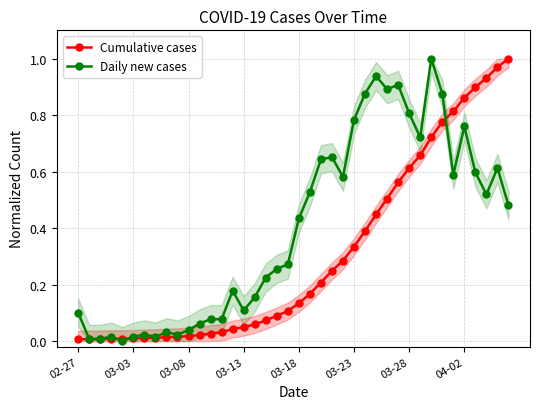

The value of Cumulative cases at 04-02 is 1.3. True or false?

False